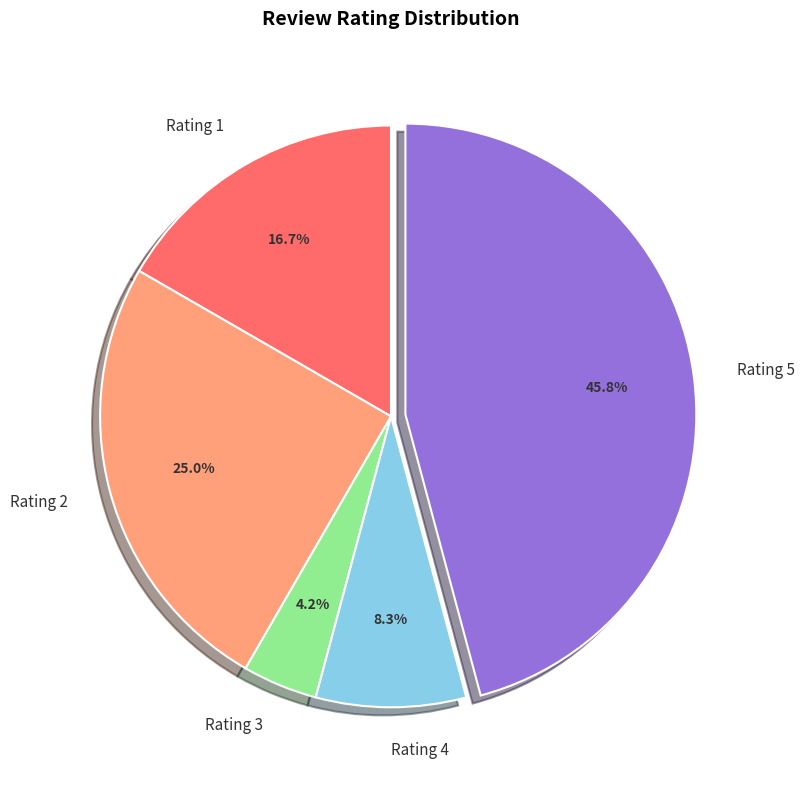

Which slice is the largest?

Rating 5